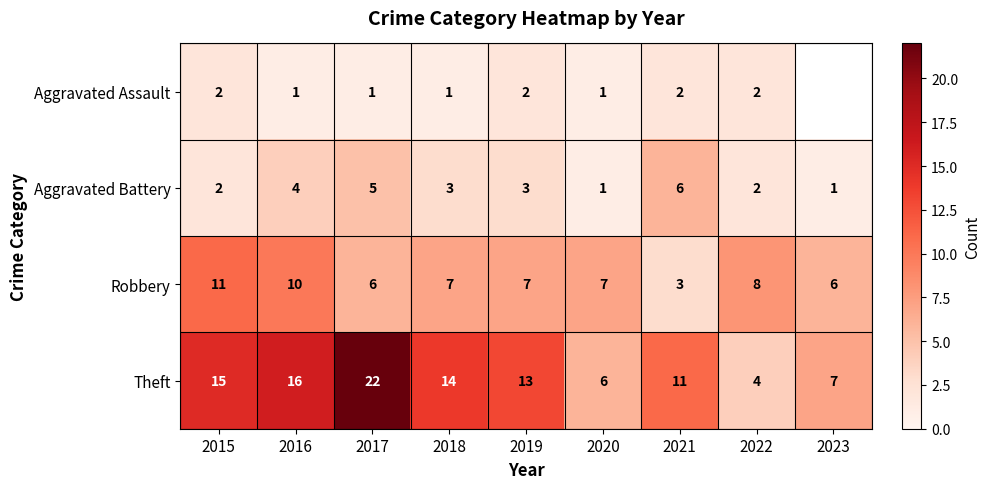

Is it true that Aggravated Assault equals 2.7 at 2019?

False